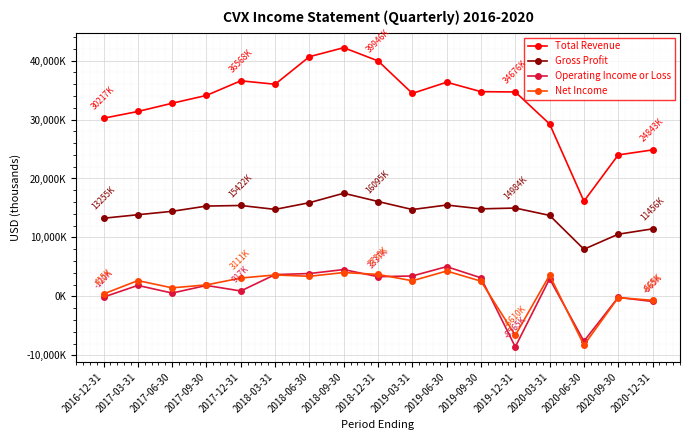

Where is the first local minimum for Gross Profit?

2018-03-31